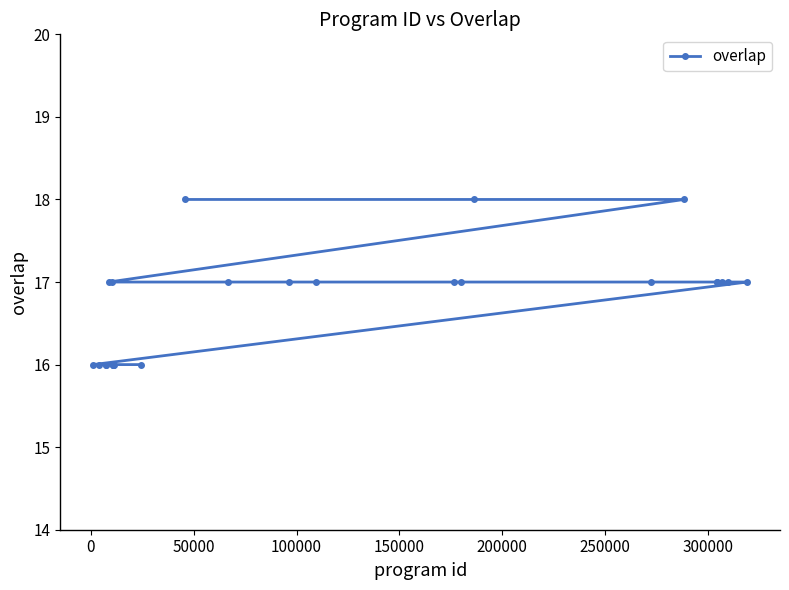

How many values are between 16 and 17?

22